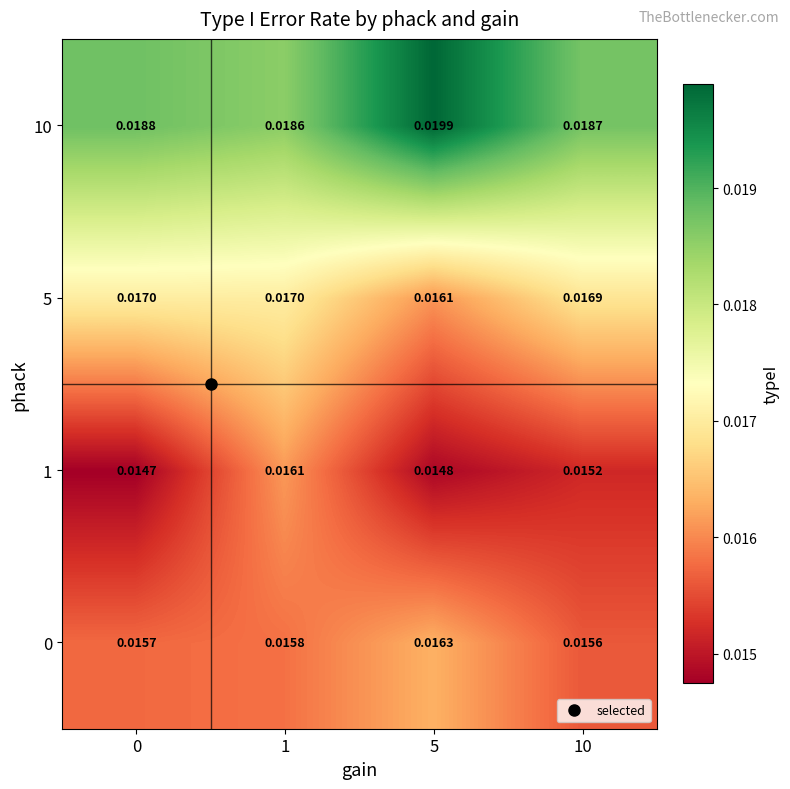

Is the value of 0 at 0 greater than the value of 10 at 5?

No